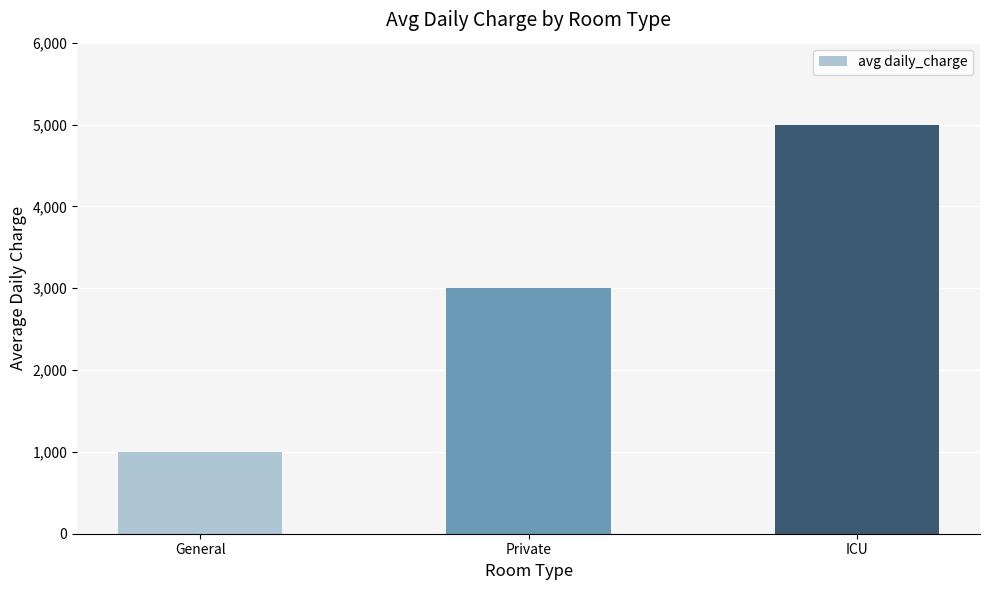

What is the change in value from General to Private?

+2000